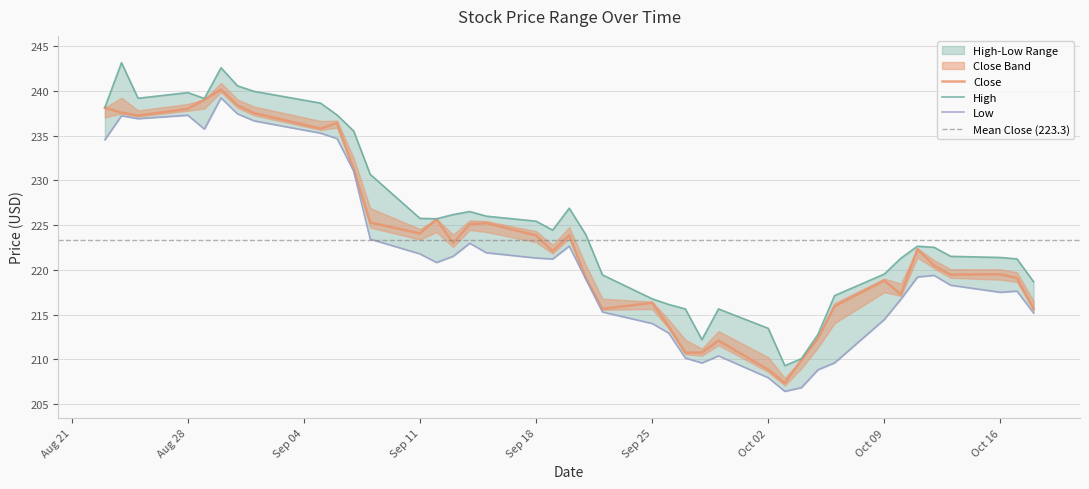

What is the value of the Close point at the 1st from the left?

238.1